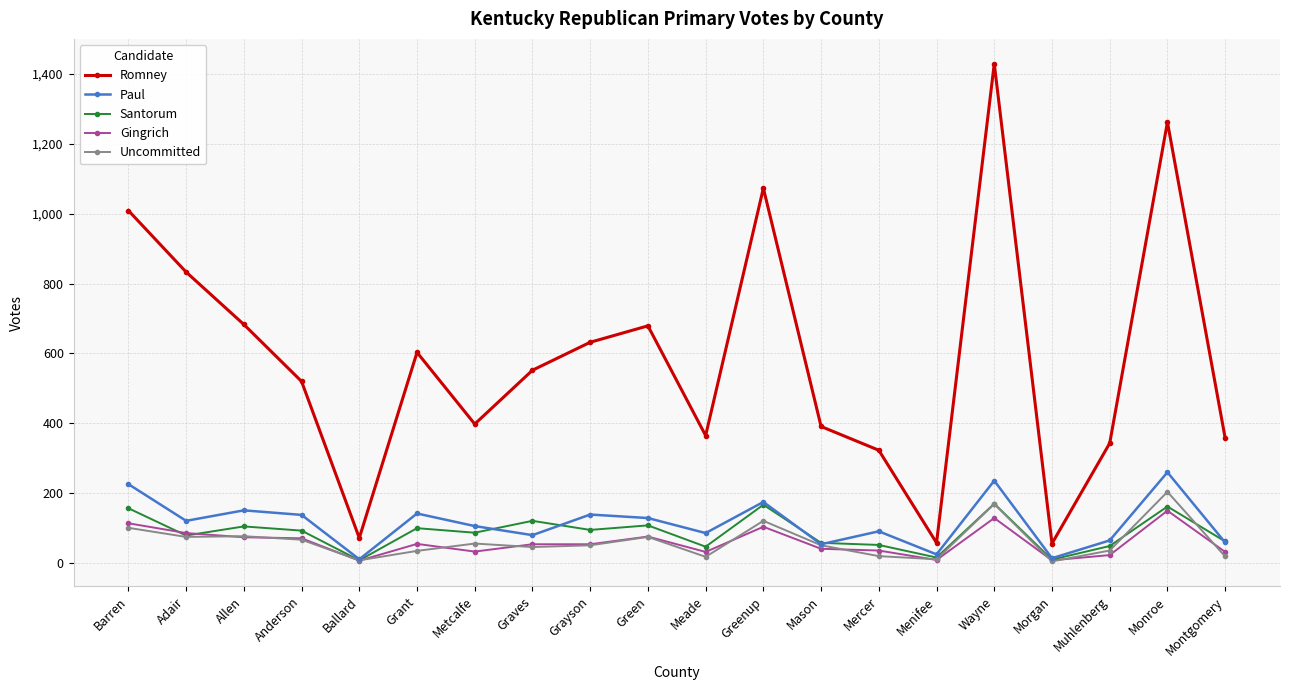

The Santorum series shows 26 at Allen. True or false?

False